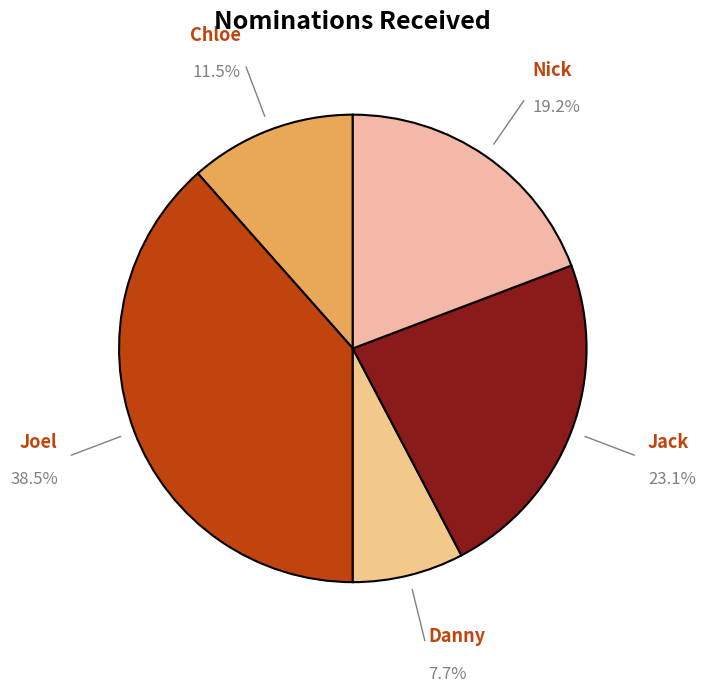

What is the smallest slice in the pie chart?

Danny